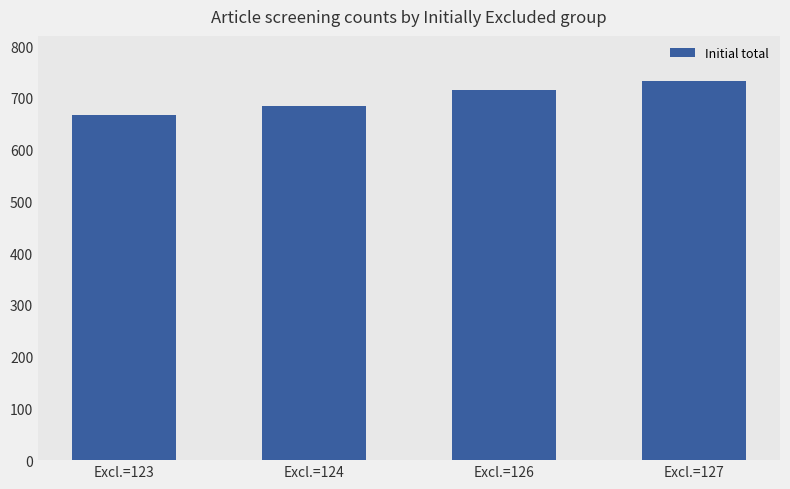

The chart shows a value of 667 at Excl.=123. True or false?

True